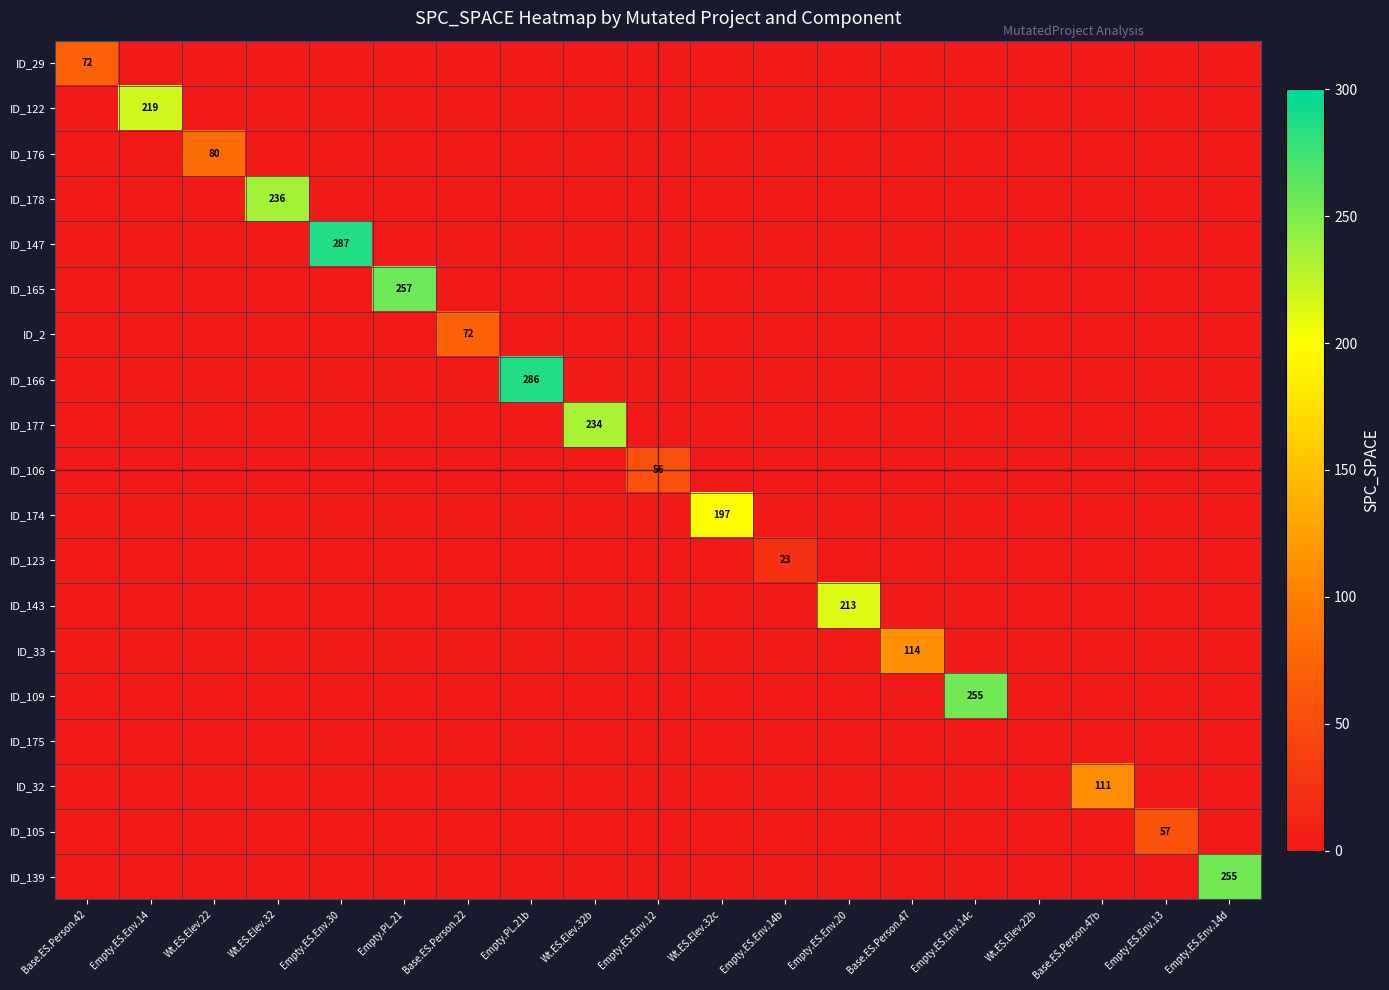

Which category has the lowest value in the ID_178 series?

Base.ES.Person.42